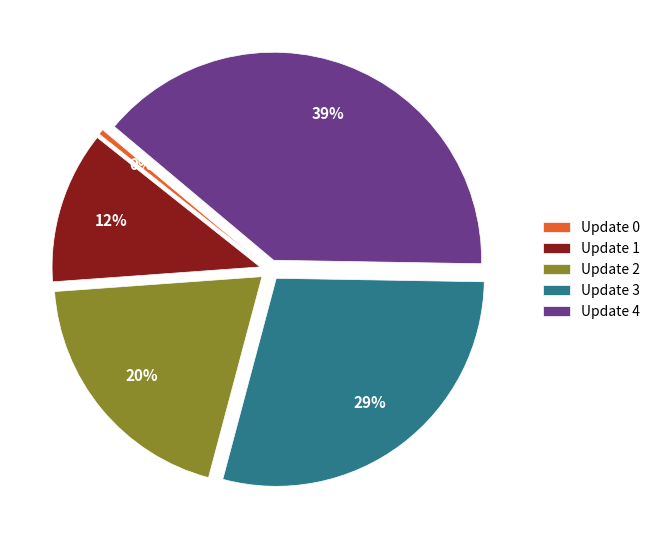

Which has a higher value, Update 0 or Update 3?

Update 3